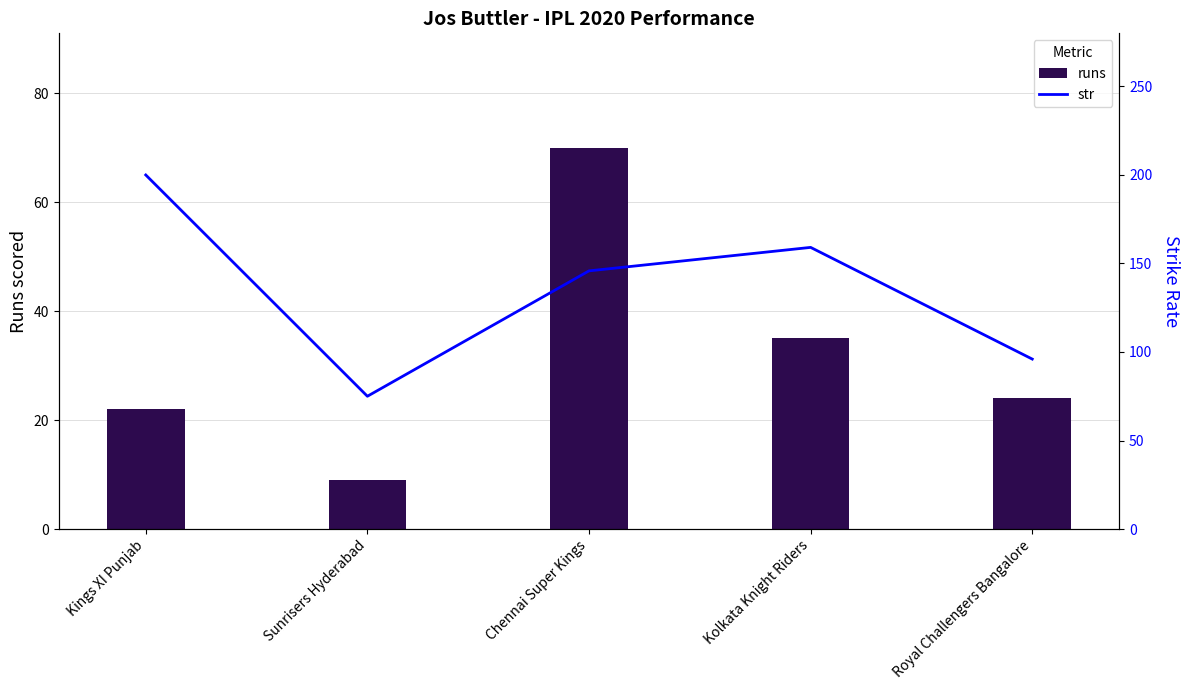

How many groups of bars are there?

5